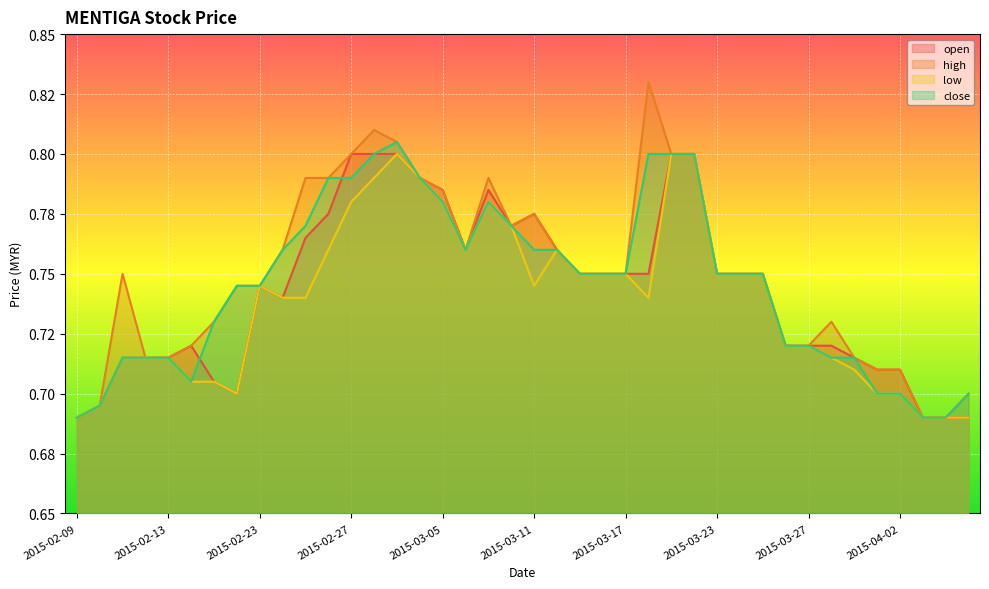

The value of high at 2015-02-17 is 0.4. True or false?

False